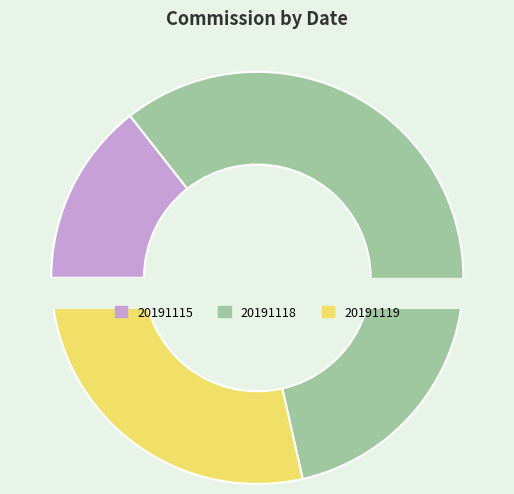

What percentage is the 20191119 slice, to the nearest percent?

29%